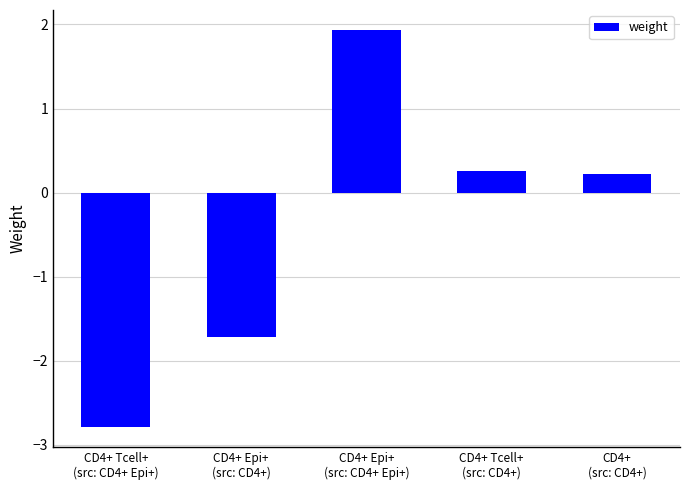

Reading left to right, transcribe all the data shown in this chart.

-2.8	-1.7	1.9	0.3	0.2